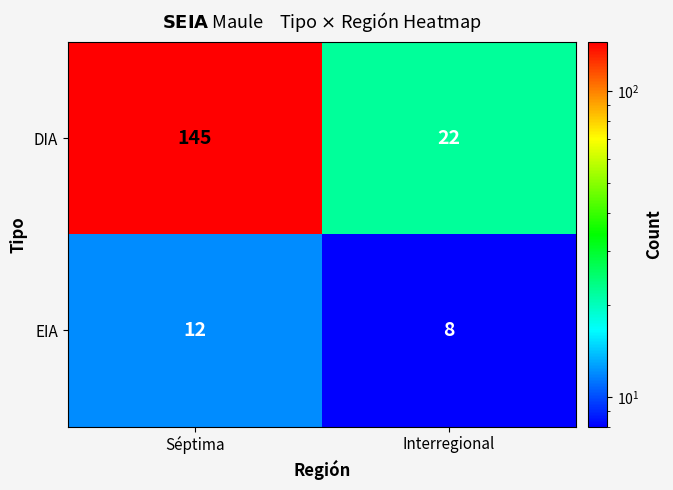

At Séptima, list the series in order from smallest to largest.

EIA, DIA